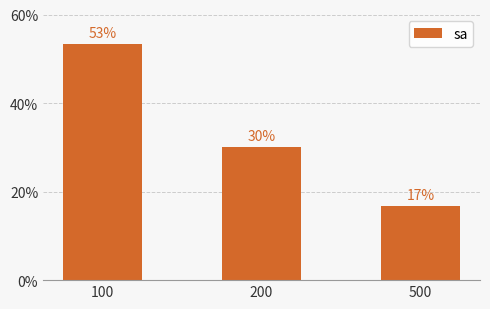

What is the difference between the values at 500 and 100?

36.7